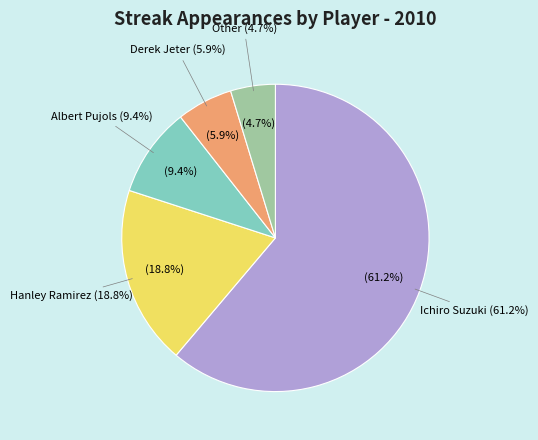

Is it true that Other is 5% of the pie?

True